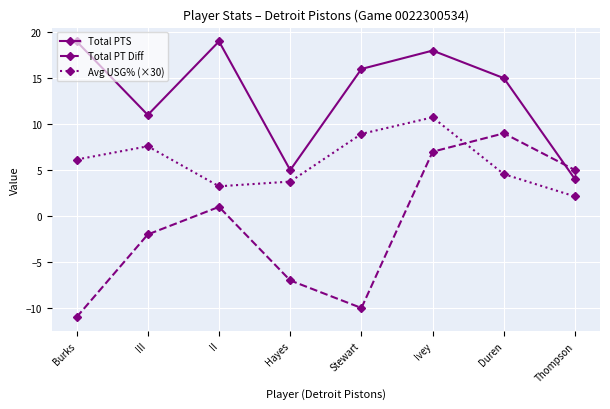

At which category is the sum across all series the highest?

Ivey